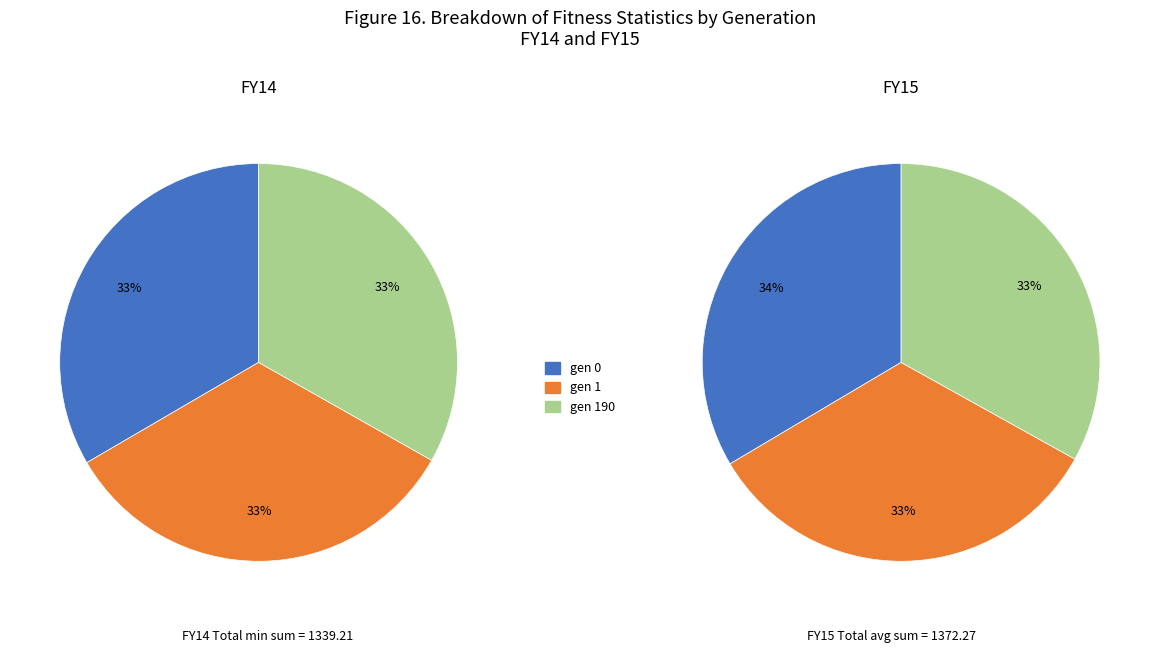

Combined, what portion of the pie is gen 0 and gen 1?

66.8%